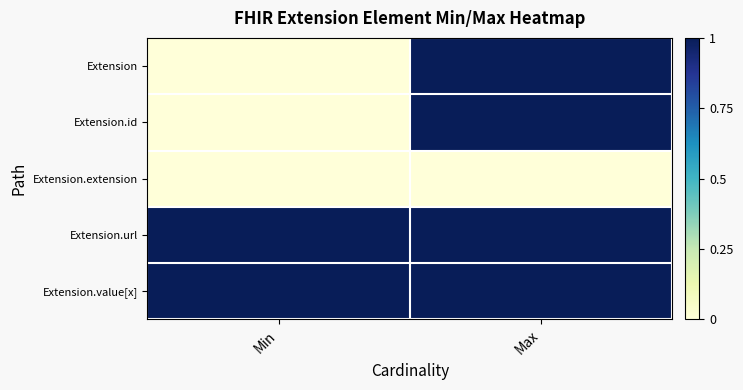

What is the maximum value shown in the chart?

1